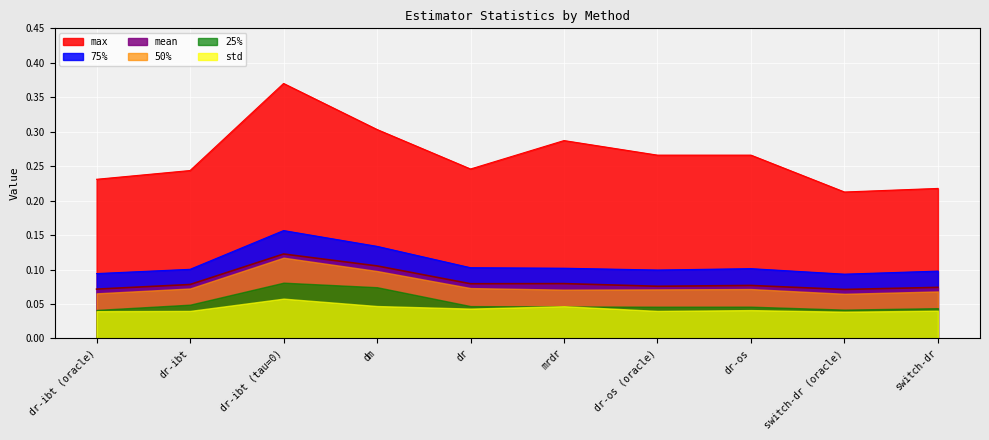

What is the sum of all mean values?

0.8